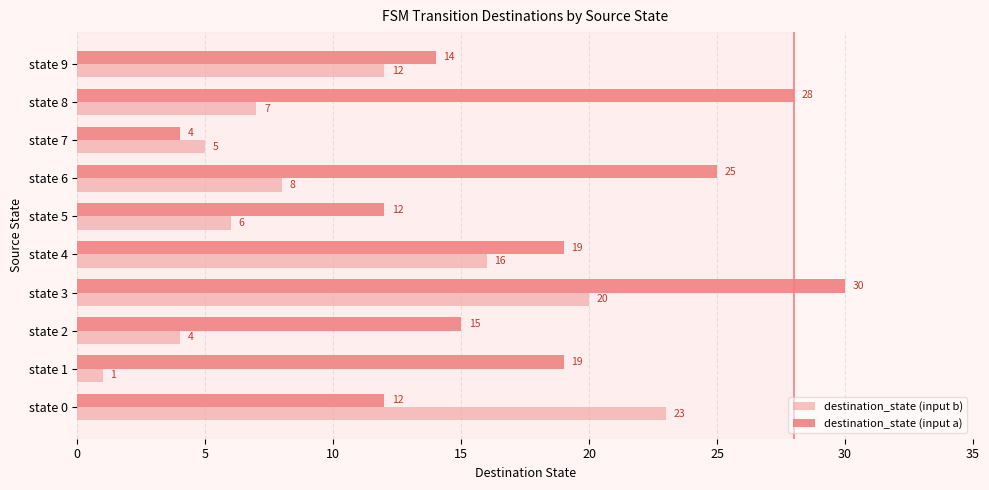

Where is destination_state (input b) nearest to the value 12?

state 9